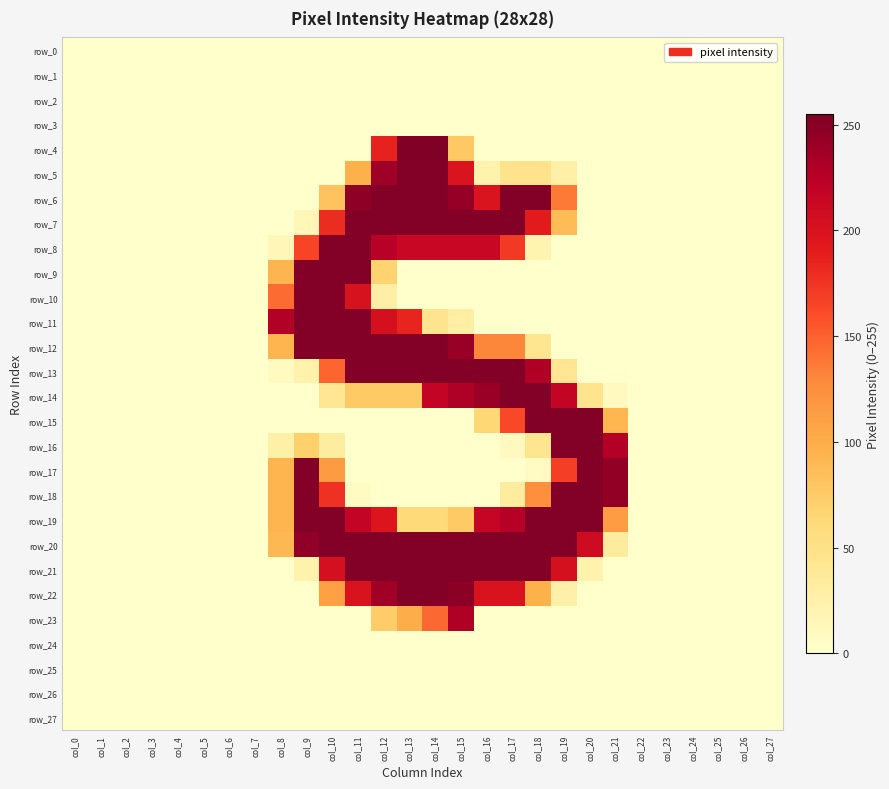

The row_11 series shows 135 at col_23. True or false?

False